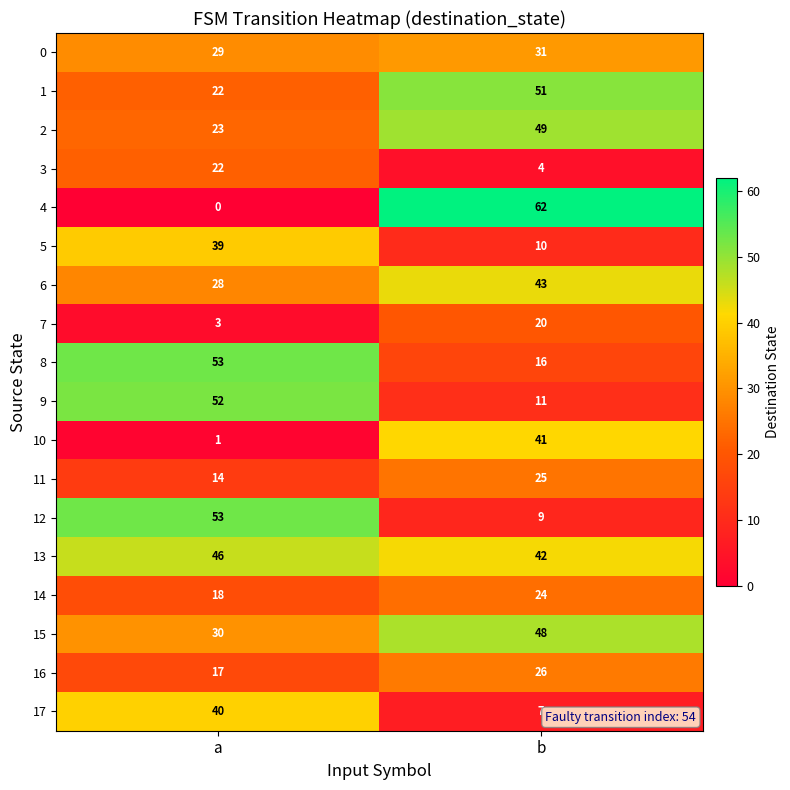

What is the total value across all series at a?

490